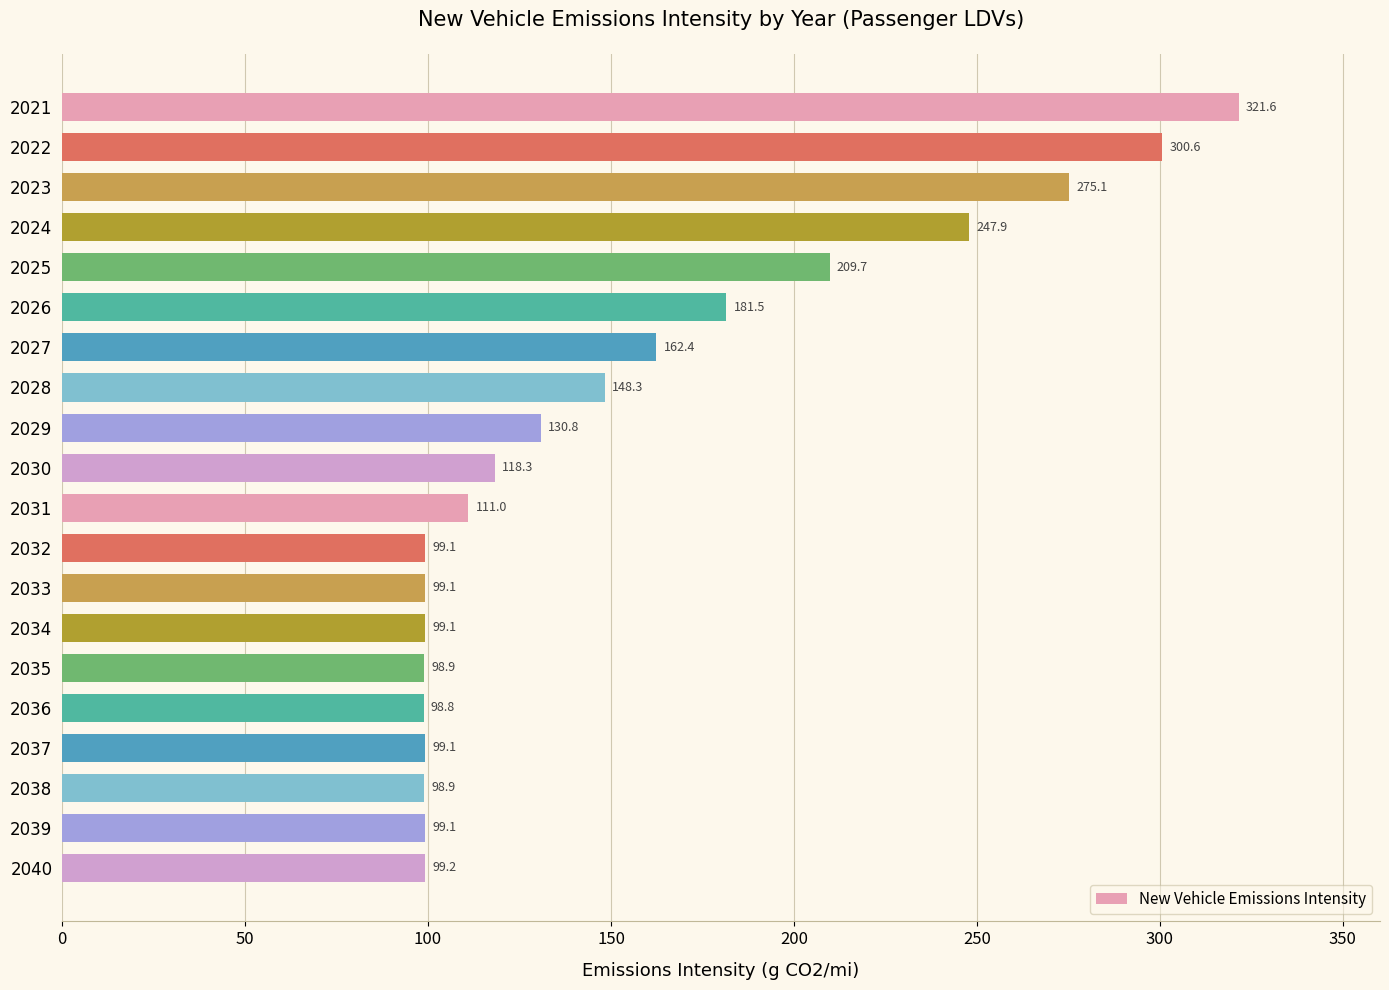

What is the average value?

154.9